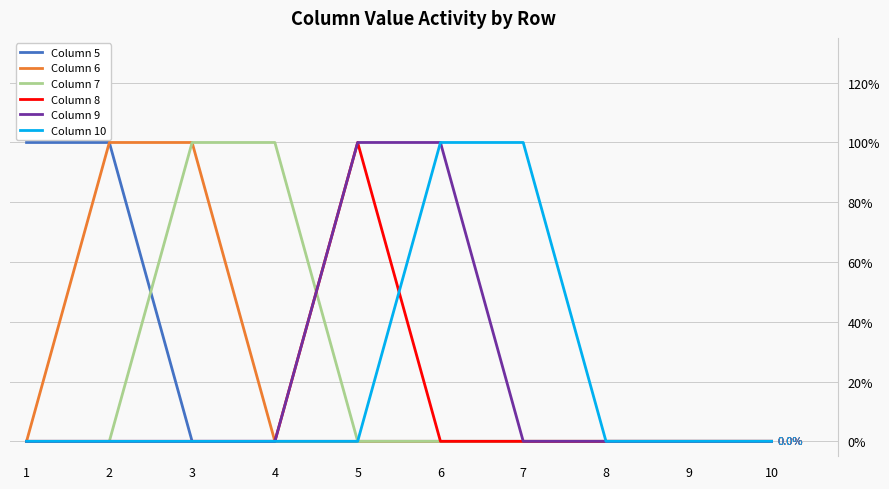

The value of Column 5 at 2 is 1. True or false?

True